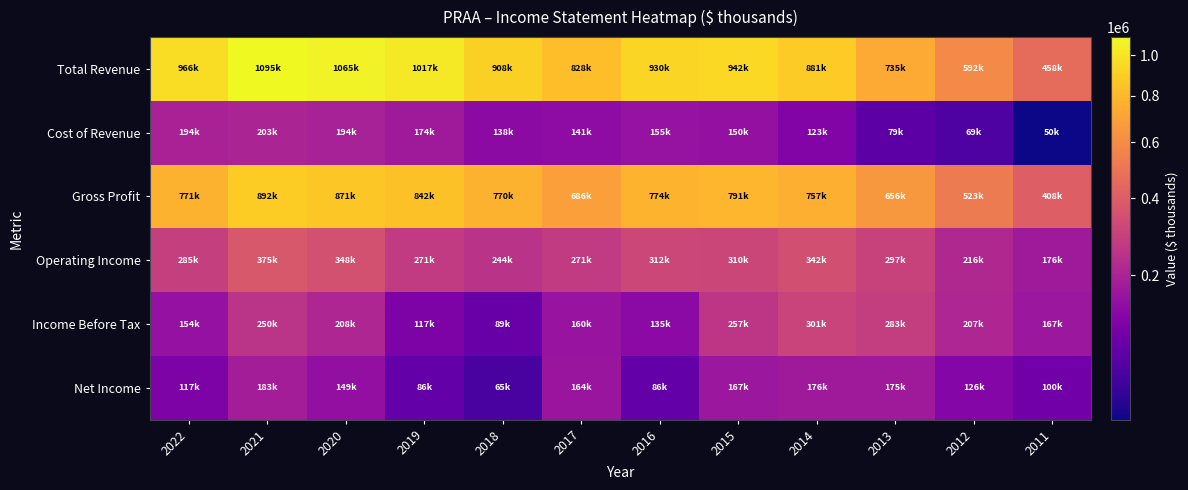

Which label corresponds to the smallest value in the chart?

2011